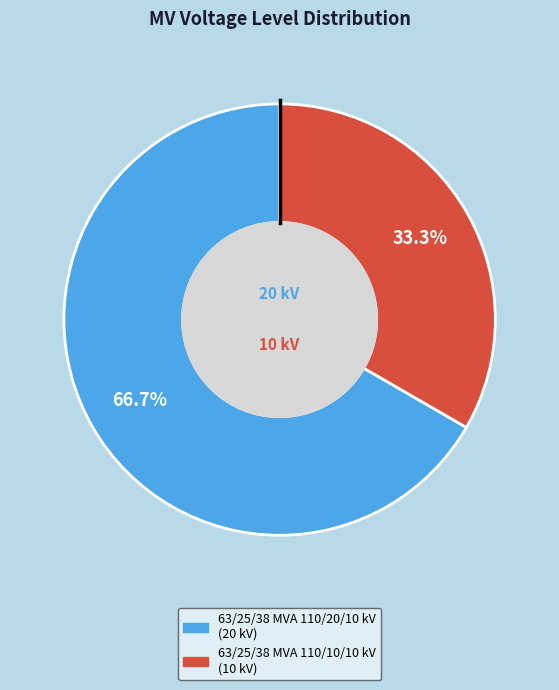

Count the number of slices in the pie.

2